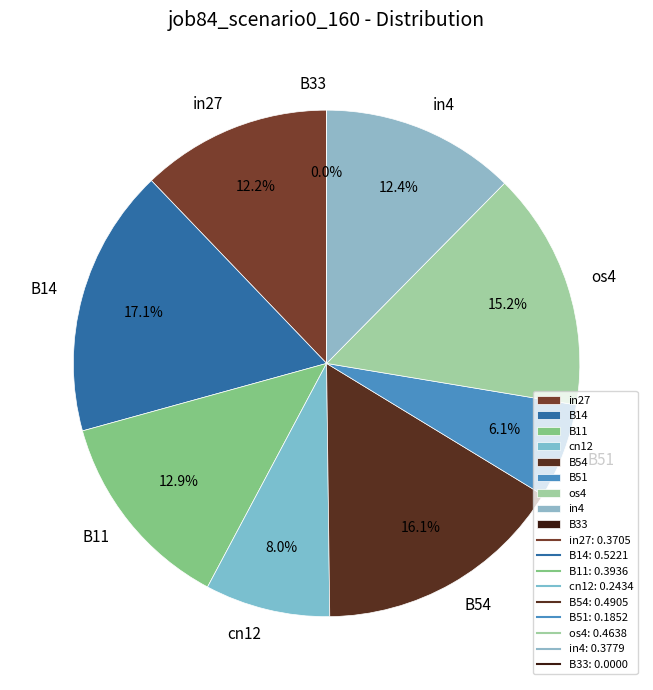

What is the change in value from in27 to B54?

+0.1